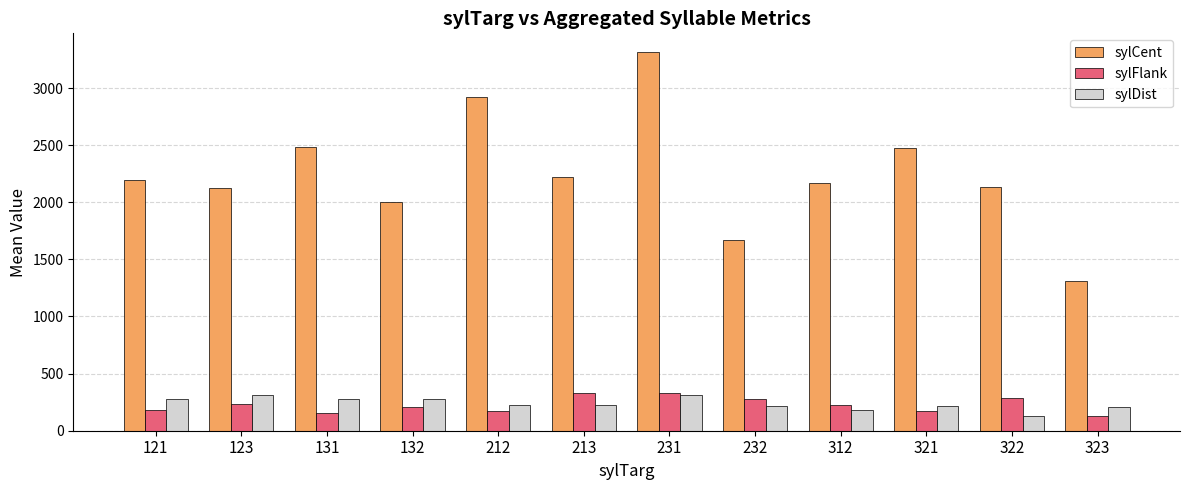

Which category has the lowest value in the sylDist series?

322